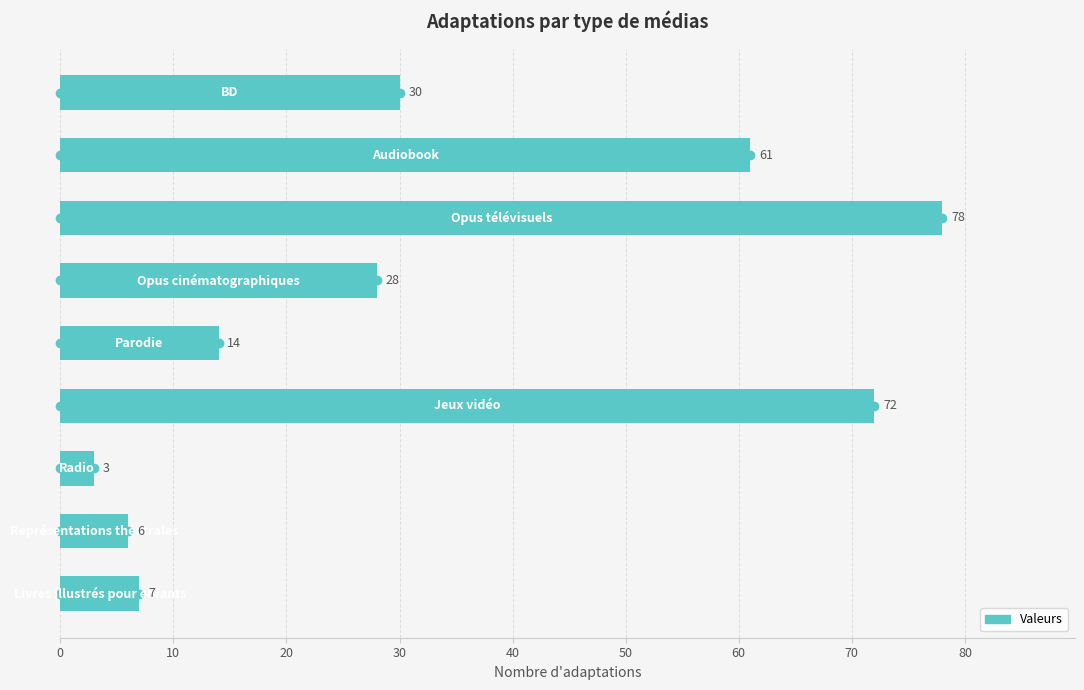

What is the change in value from 30 to 70?

-11